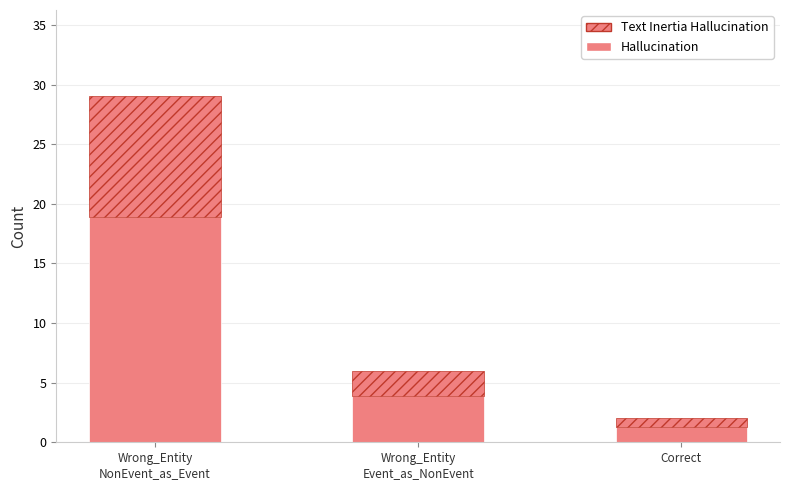

What is the total value across all series at Wrong_Entity
NonEvent_as_Event?

29.0